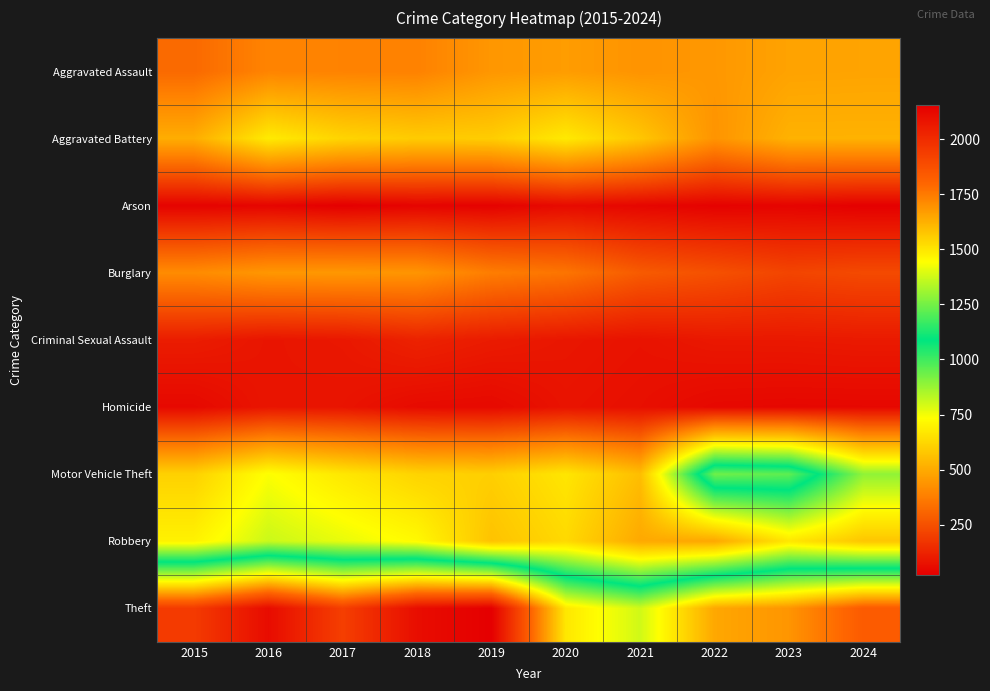

At how many categories does at least one series exceed 177?

10